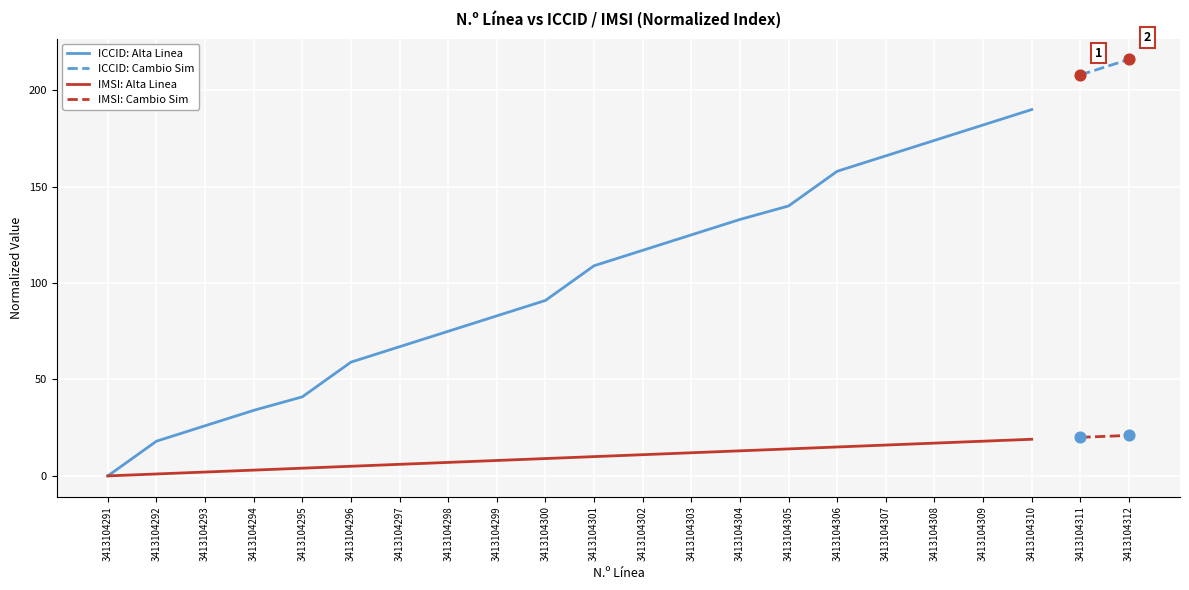

Approximately how many times larger is the value at 3413104307 compared to 3413104295?

4.0